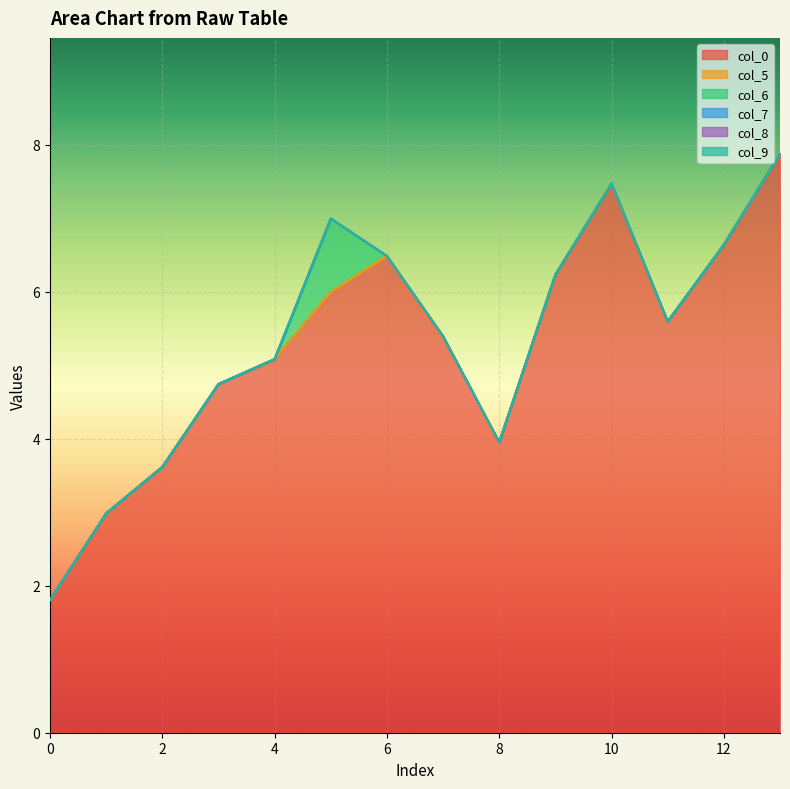

Between 2 and 9, which is larger?

9